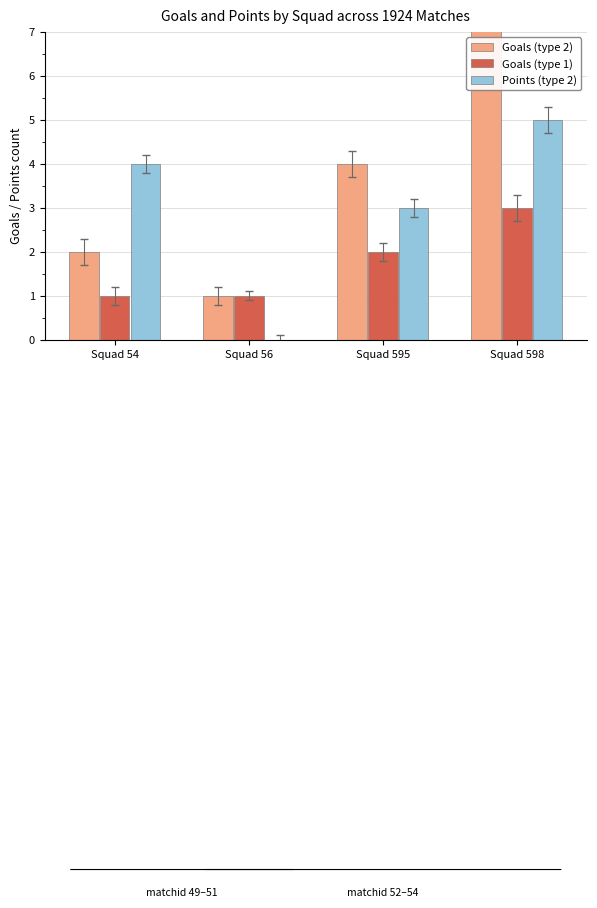

How many values in the Goals (type 2) series exceed 4?

1